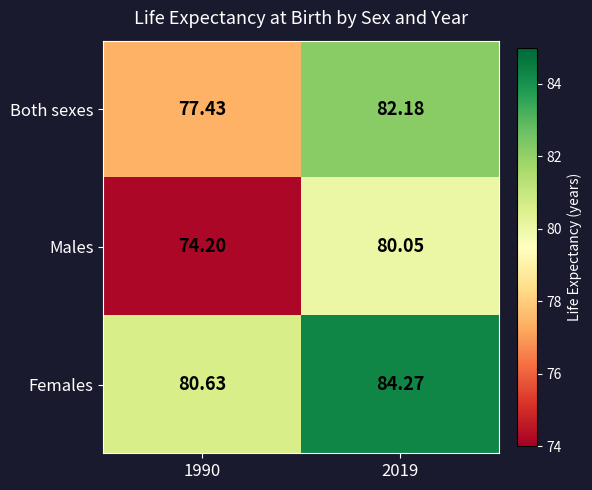

Between 1990 and 2019, which series saw the biggest shift?

Males